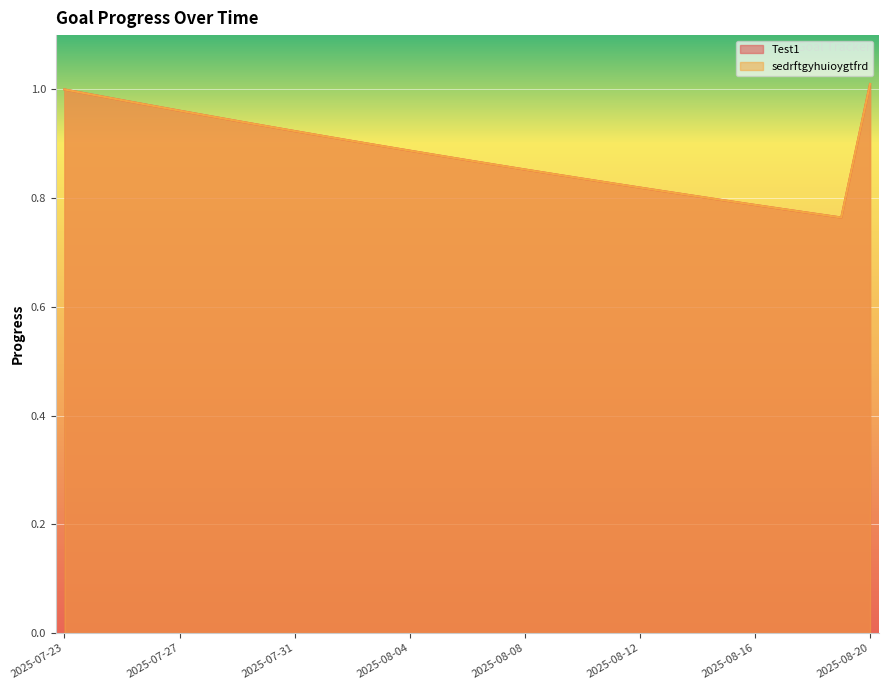

True or false: sedrftgyhuioygtfrd and Test1 intersect in this chart.

False